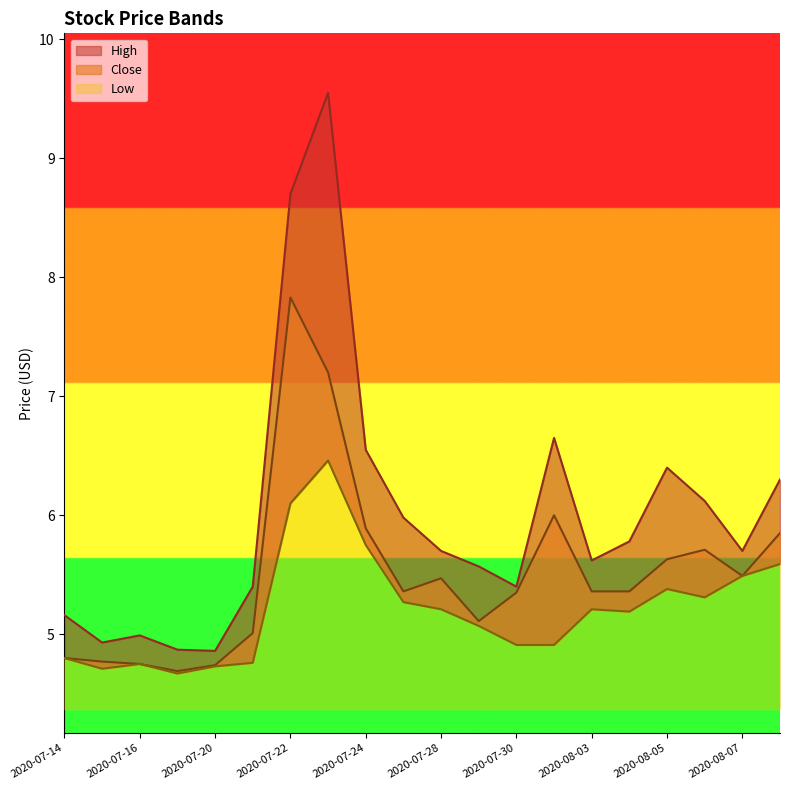

Reading right to left, list all the values displayed in this chart.

High: 2020-08-10=6.3	2020-08-07=5.7	2020-08-06=6.1	2020-08-05=6.4	2020-08-04=5.8	2020-08-03=5.6	2020-07-31=6.7	2020-07-30=5.4	2020-07-29=5.6	2020-07-28=5.7	2020-07-27=6.0	2020-07-24=6.6	2020-07-23=9.6	2020-07-22=8.7	2020-07-21=5.4	2020-07-20=4.9	2020-07-17=4.9	2020-07-16=5.0	2020-07-15=4.9	2020-07-14=5.2
Close: 2020-08-10=5.8	2020-08-07=5.5	2020-08-06=5.7	2020-08-05=5.6	2020-08-04=5.4	2020-08-03=5.4	2020-07-31=6.0	2020-07-30=5.3	2020-07-29=5.1	2020-07-28=5.5	2020-07-27=5.4	2020-07-24=5.9	2020-07-23=7.2	2020-07-22=7.8	2020-07-21=5.0	2020-07-20=4.7	2020-07-17=4.7	2020-07-16=4.8	2020-07-15=4.8	2020-07-14=4.8
Low: 2020-08-10=5.6	2020-08-07=5.5	2020-08-06=5.3	2020-08-05=5.4	2020-08-04=5.2	2020-08-03=5.2	2020-07-31=4.9	2020-07-30=4.9	2020-07-29=5.1	2020-07-28=5.2	2020-07-27=5.3	2020-07-24=5.8	2020-07-23=6.5	2020-07-22=6.1	2020-07-21=4.8	2020-07-20=4.7	2020-07-17=4.7	2020-07-16=4.8	2020-07-15=4.7	2020-07-14=4.8